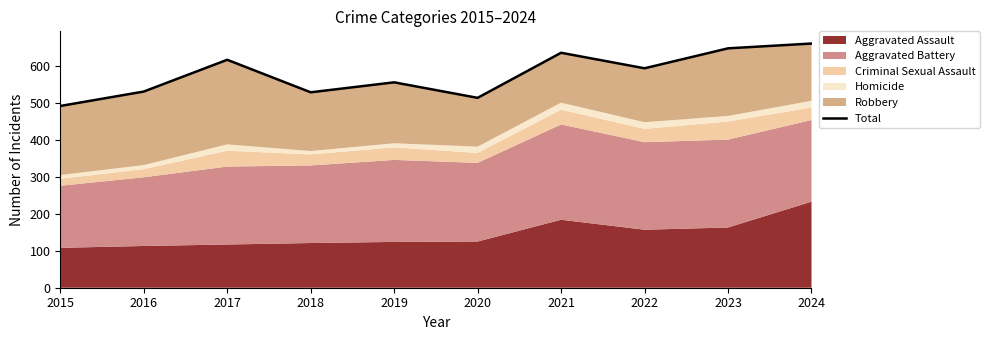

Rank the categories by value from highest to lowest.

2024, 2023, 2021, 2017, 2022, 2019, 2016, 2018, 2020, 2015